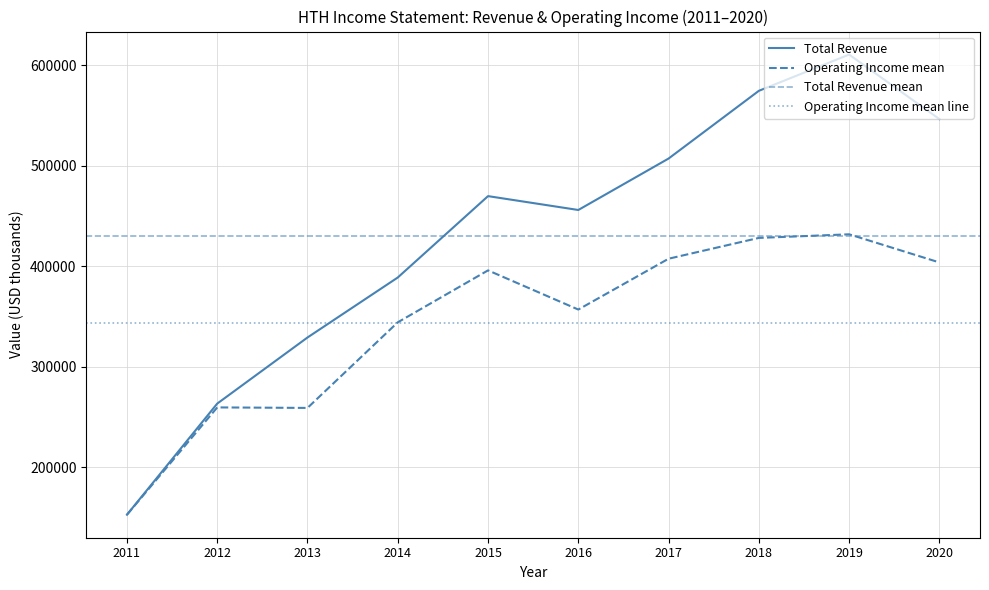

Is this an area chart (filled region under the line)?

No